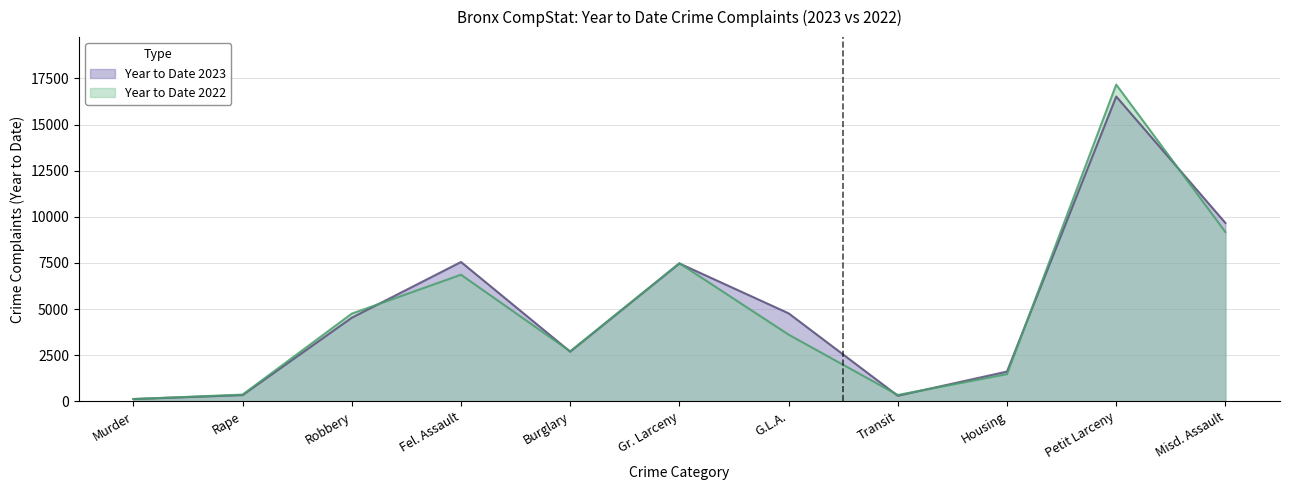

At which category is the sum across all series the highest?

Petit Larceny